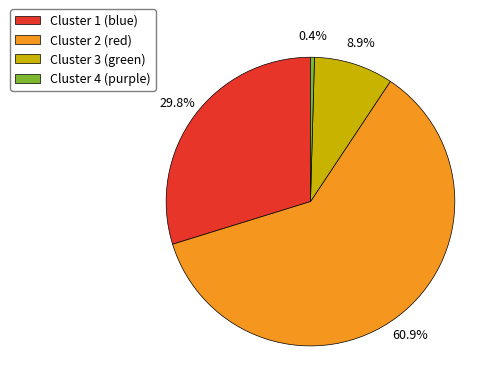

True or false: Cluster 3 (green) accounts for 9% of the total.

True